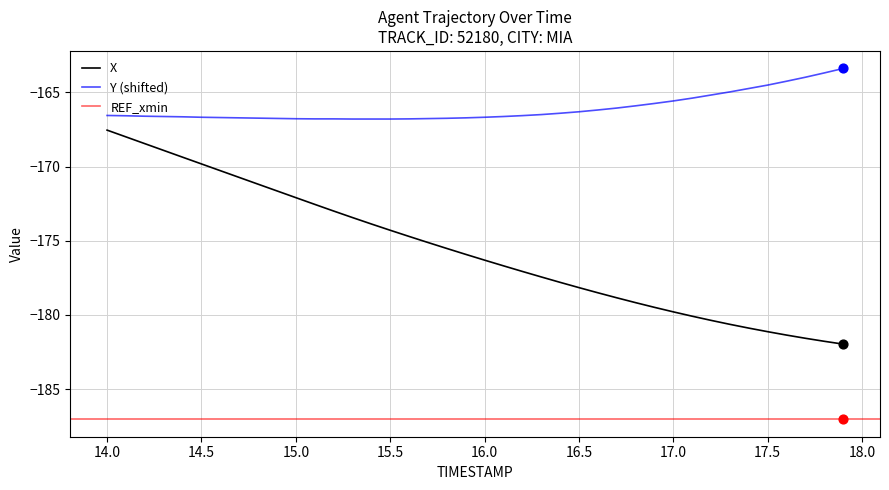

Is the value of Y at 15.6 greater than the value of X at 16.1?

Yes